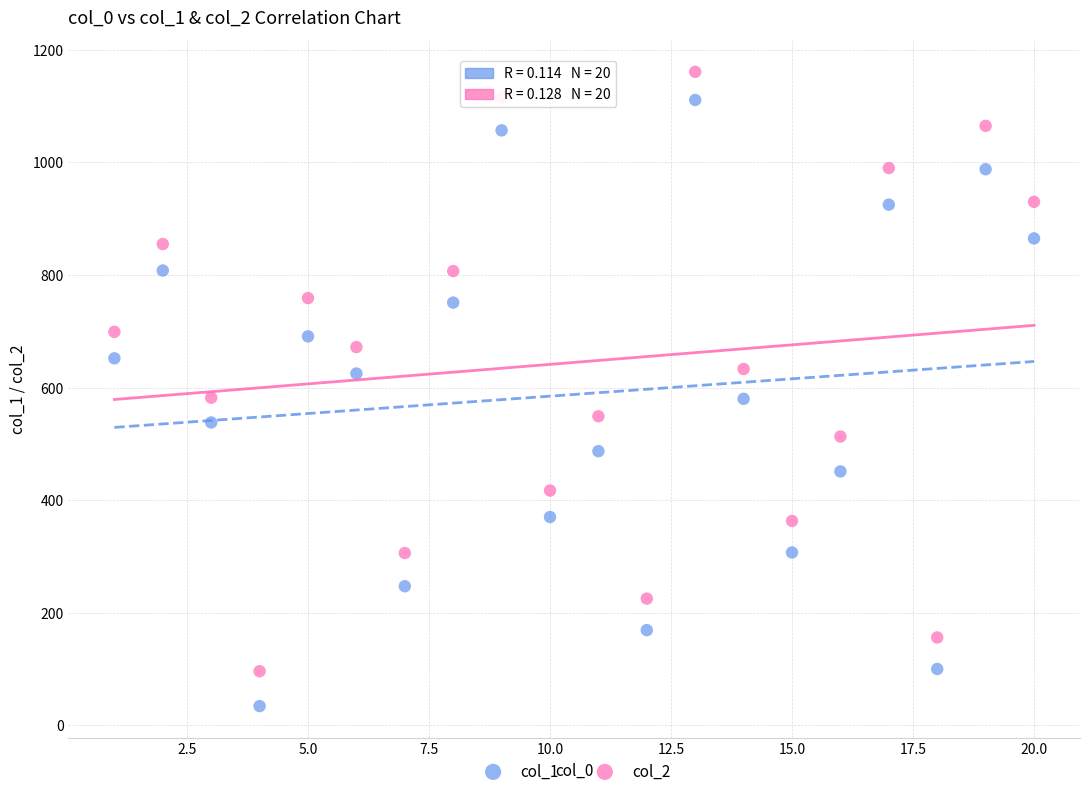

What are all the series names shown in the legend?

col_1, col_2